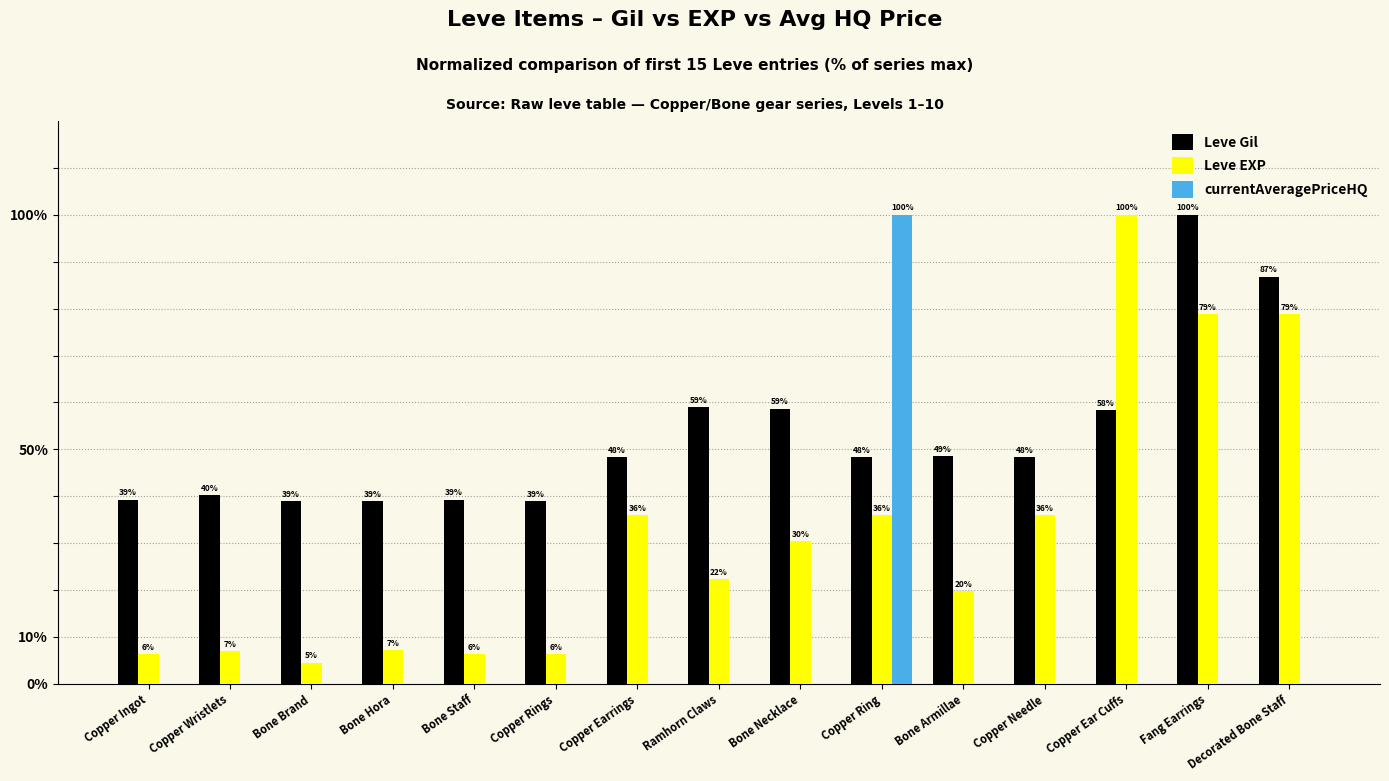

Is the value of Leve EXP at Bone Armillae greater than the value of currentAveragePriceHQ at Bone Hora?

Yes